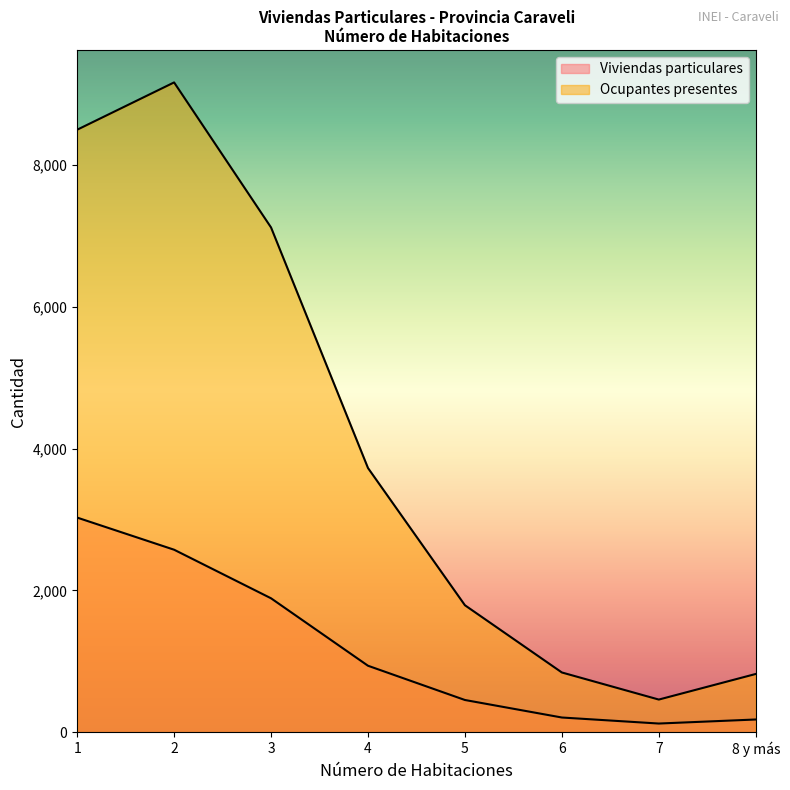

How many lines are shown in the chart?

2